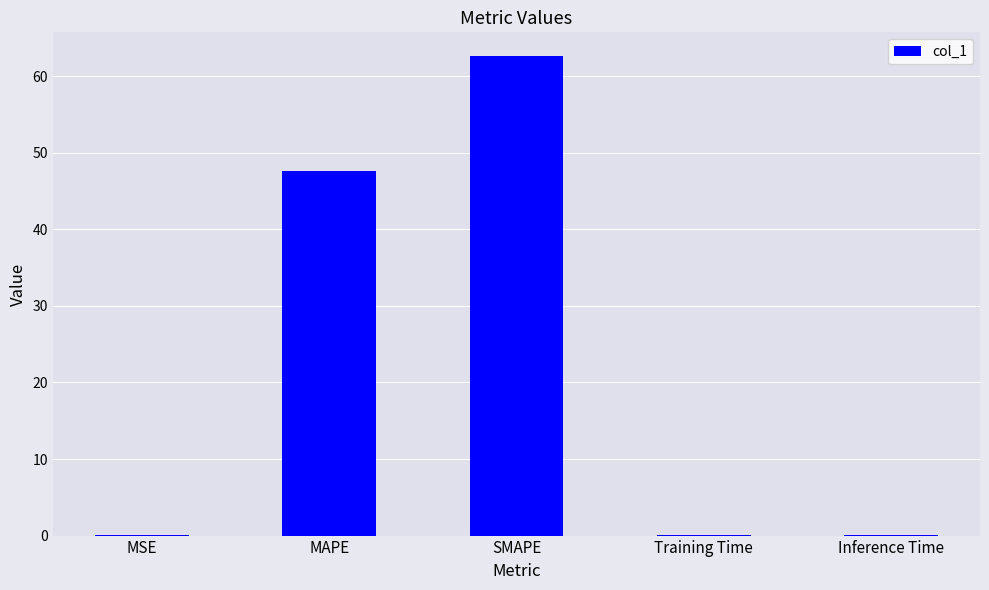

Does the chart contain stacked bars?

No